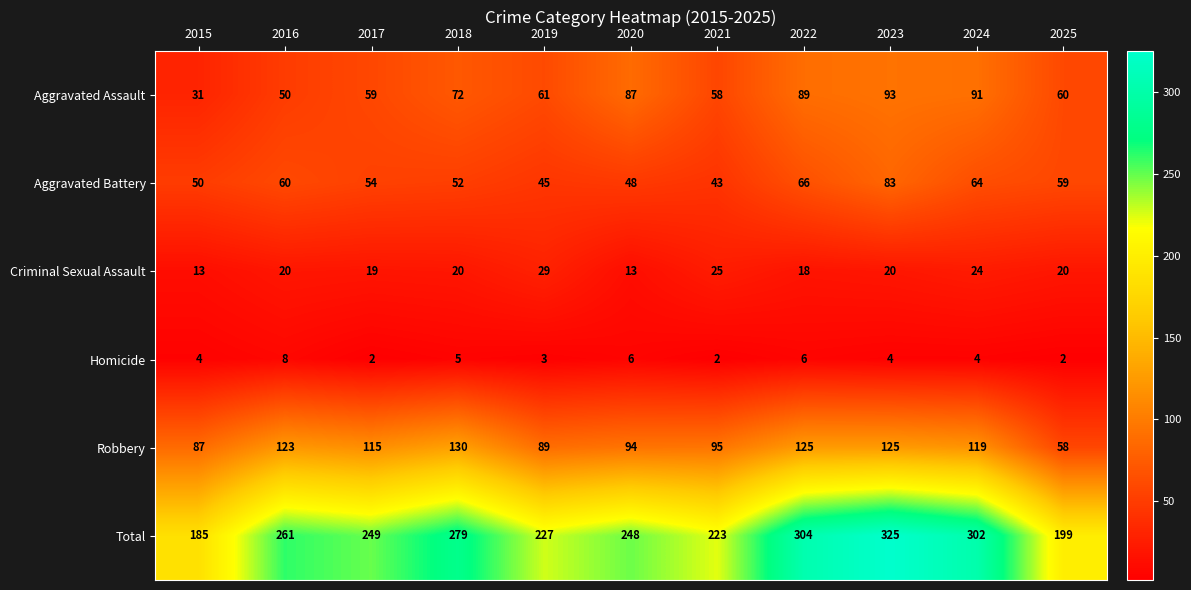

At which category does the chart reach its peak across all series?

2023